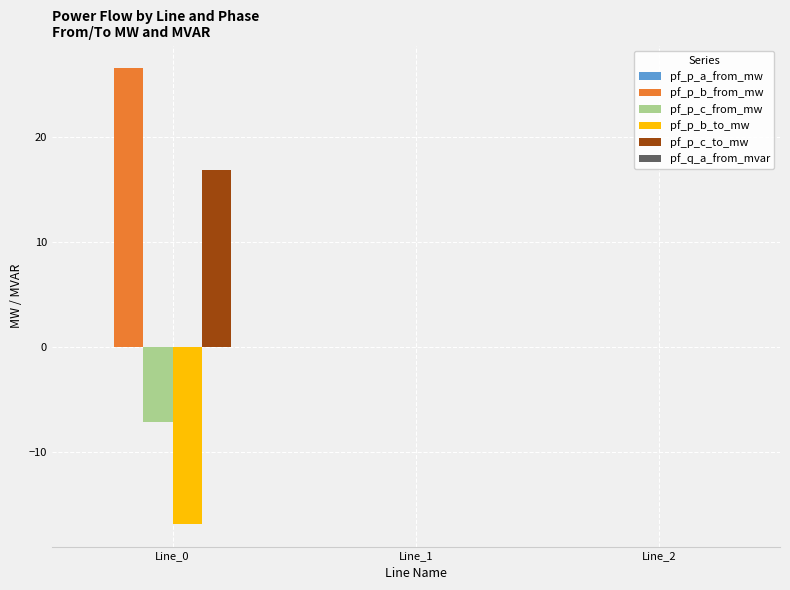

At which category does the chart reach its peak across all series?

Line_0